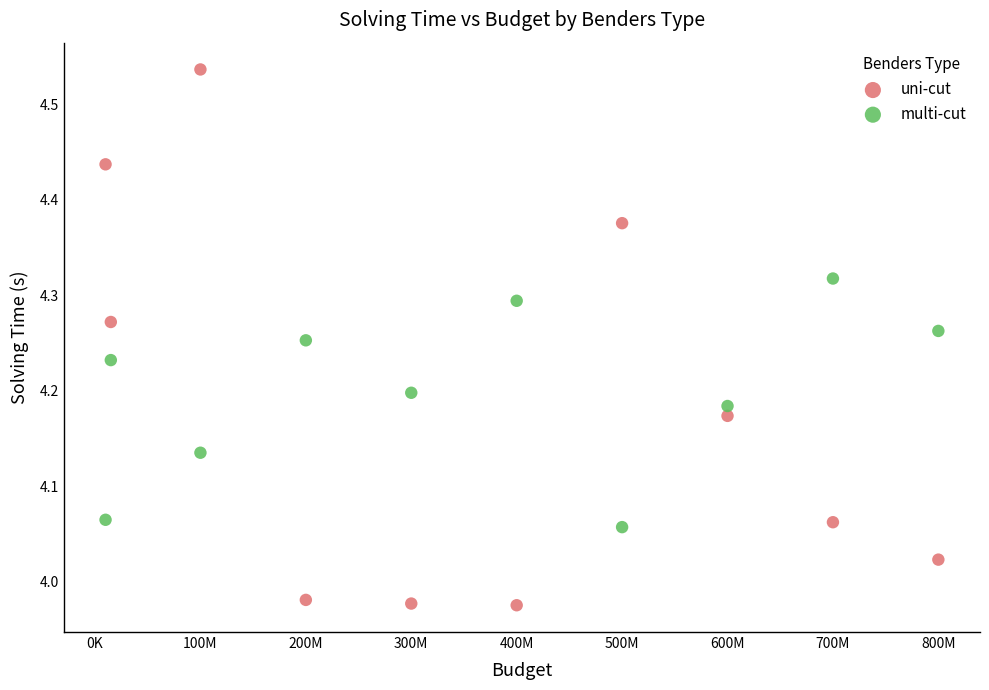

Which series reaches the minimum Y coordinate?

uni-cut